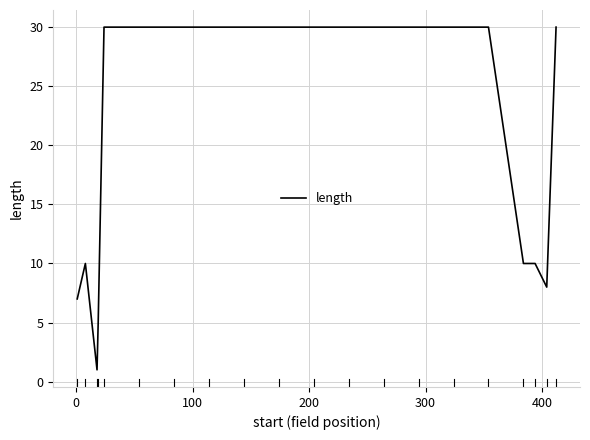

What is the maximum value shown in the chart?

30